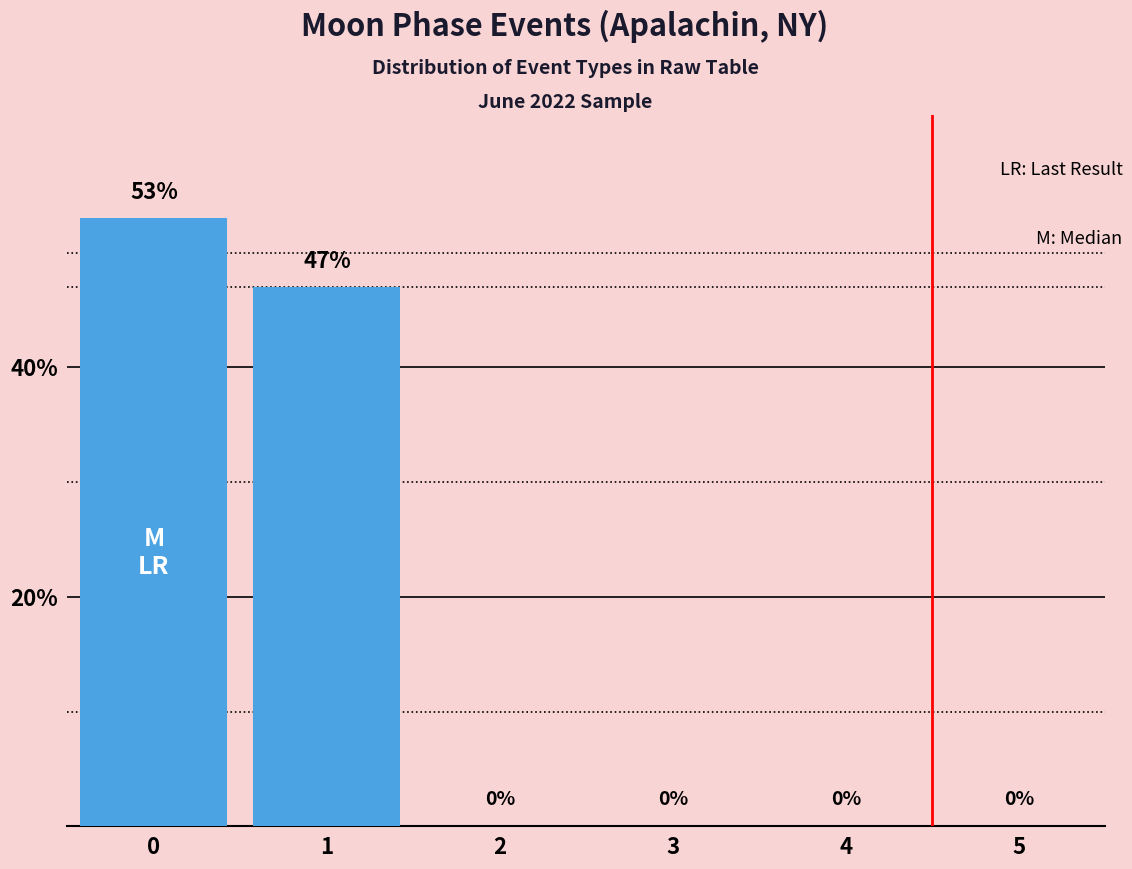

True or false: the data shows 26 at 2.

False